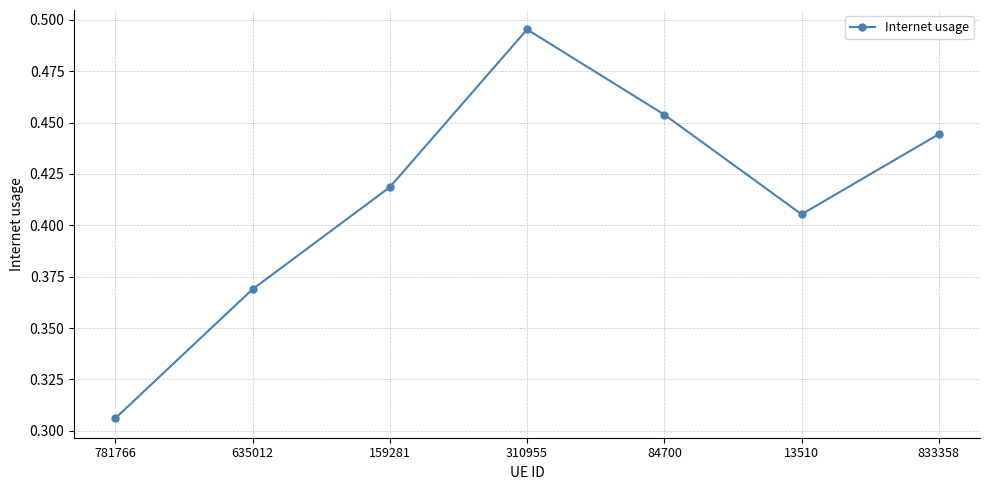

What position from the left is 635012?

2